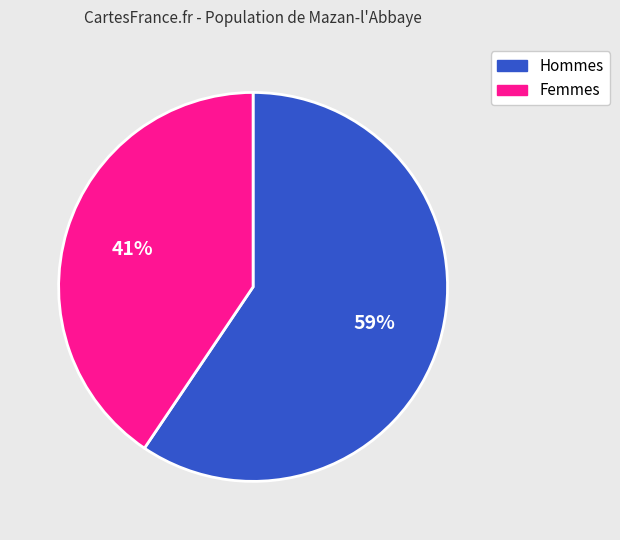

Which category has the biggest portion of the pie?

Hommes